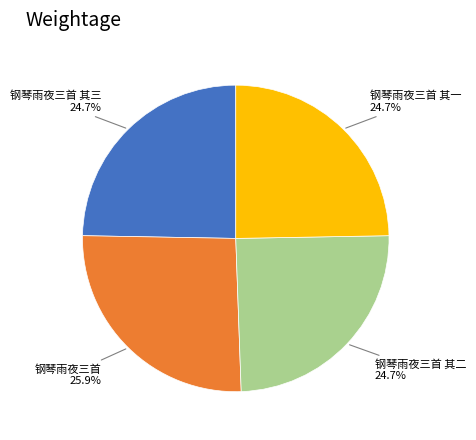

Is there any slice that represents more than half of the pie?

No